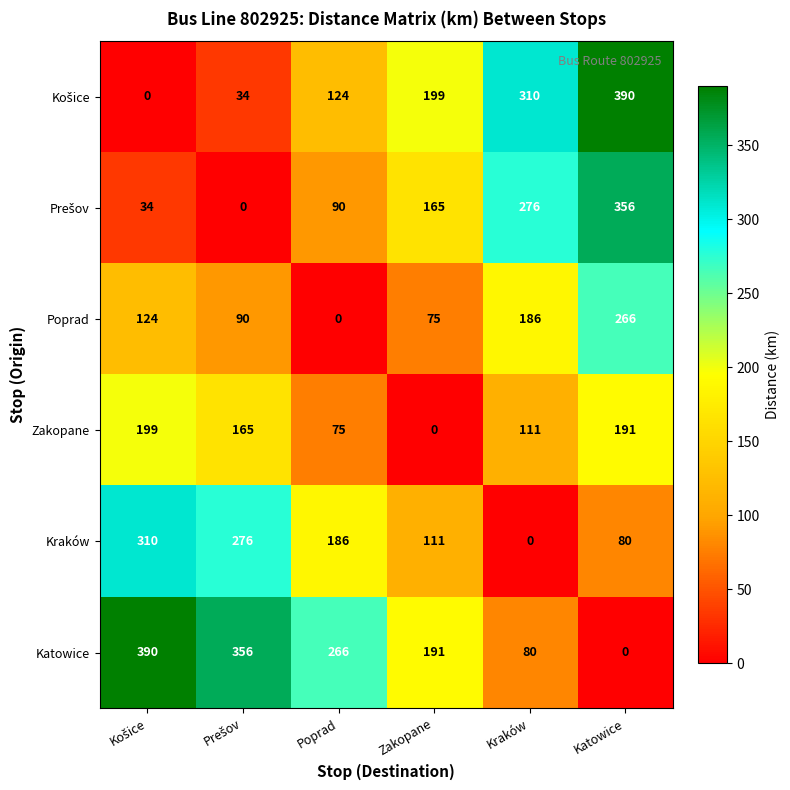

What is the approximate value of Poprad at Katowice, to the nearest 50?

250